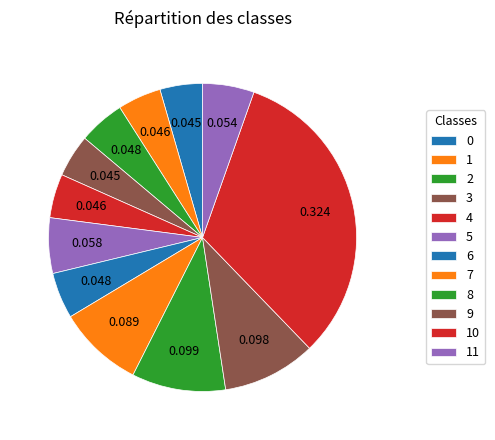

True or false: 6 accounts for 1% of the total.

False